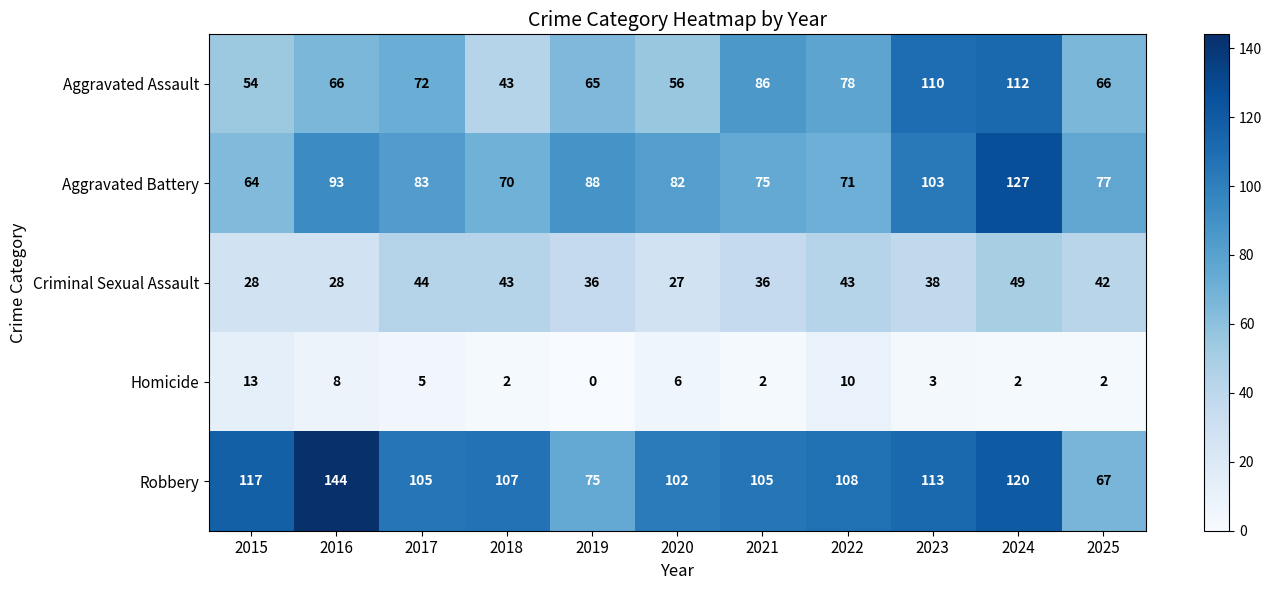

True or false: Aggravated Battery has a value of 88 at 2019.

True